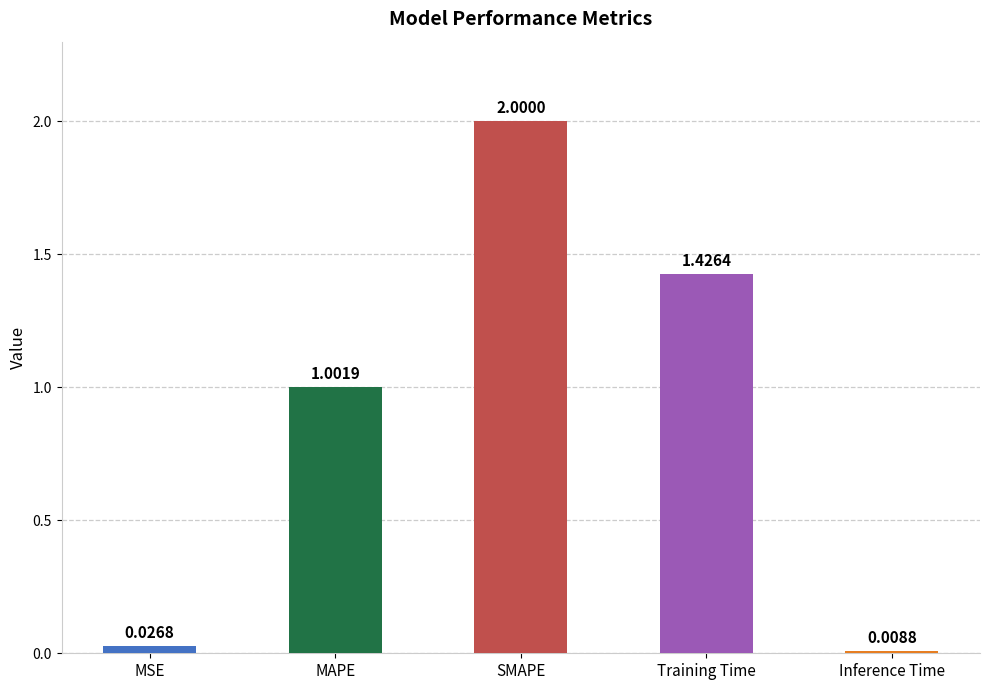

What is the difference between the maximum and minimum values?

2.0